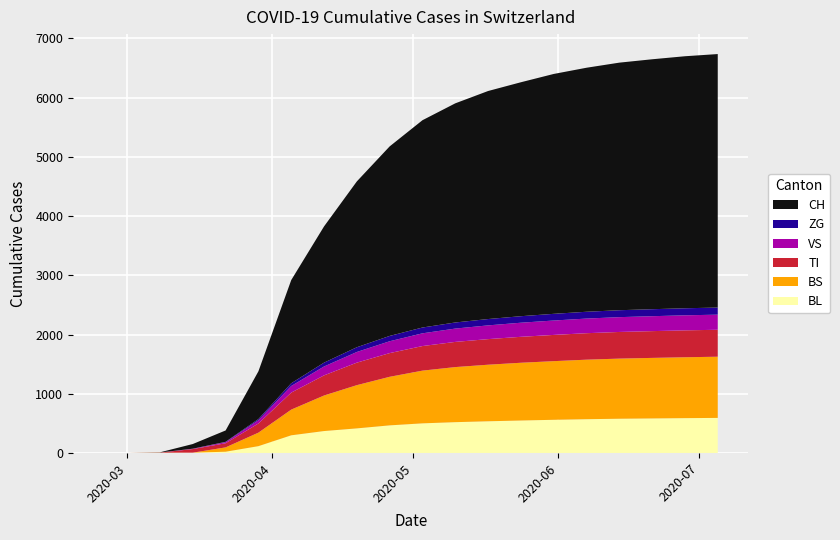

Reading left to right, transcribe all the data shown in this chart.

BL: 0	0	2	5	21	115	298	370	415	466	500	520	535	548	560	570	578	583	588	592
BS: 0	0	4	0	73	228	434	600	730	820	890	930	955	975	990	1005	1015	1022	1028	1033
TI: 0	0	0	61	70	155	287	340	380	400	415	425	432	438	443	447	450	452	454	455
VS: 0	0	2	6	19	54	112	150	180	200	215	225	232	238	243	247	250	252	254	255
ZG: 0	0	0	0	5	21	46	65	80	90	98	103	107	110	113	115	117	118	119	120
CH: 0	0	3	79	192	806	1742	2300	2800	3200	3500	3700	3850	3950	4050	4120	4180	4220	4255	4280